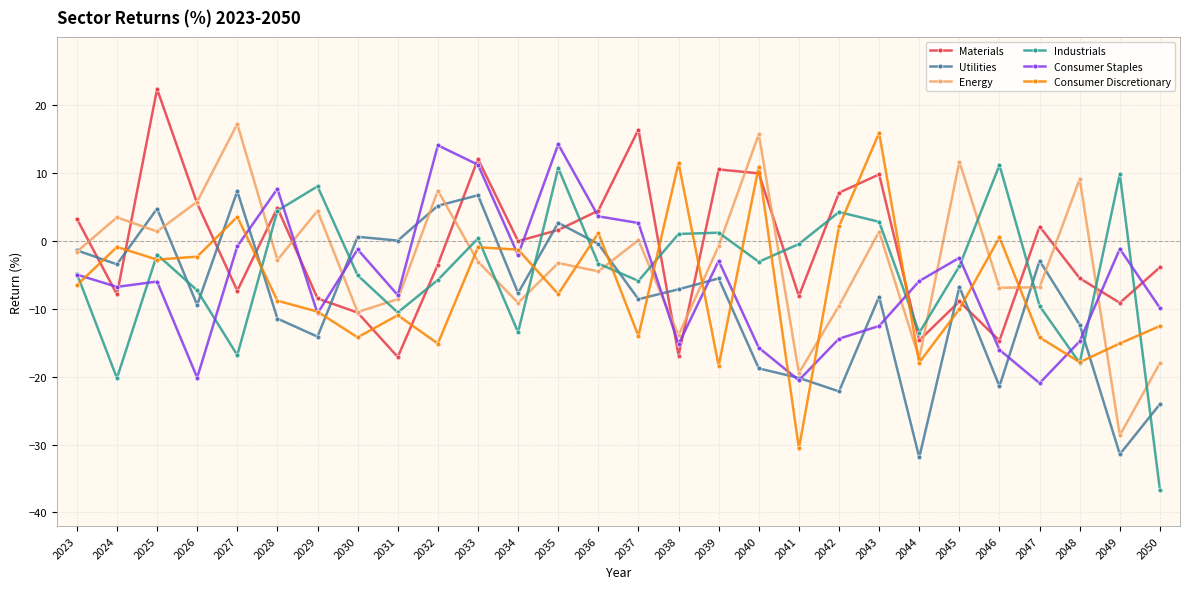

At which category does Energy reach its first local valley?

2025